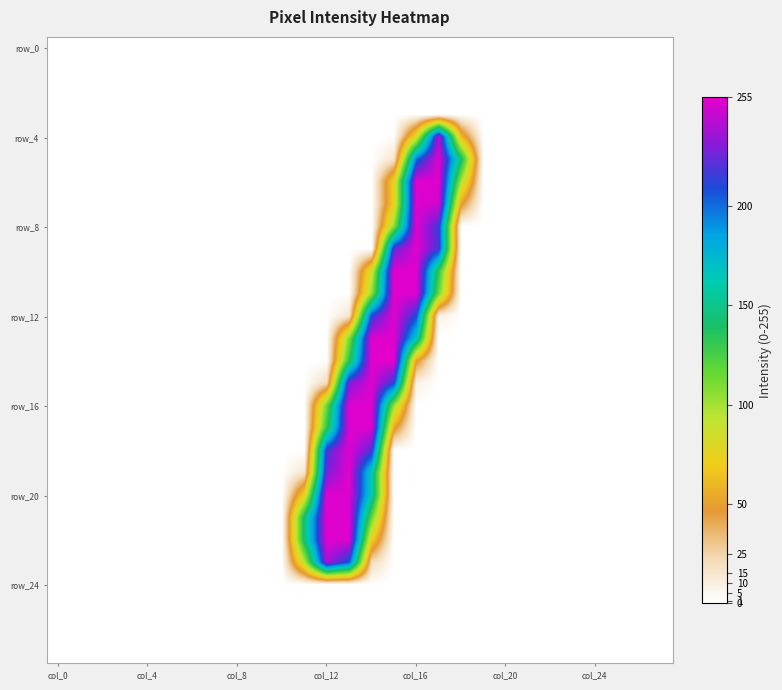

What is the maximum value shown in the chart?

255